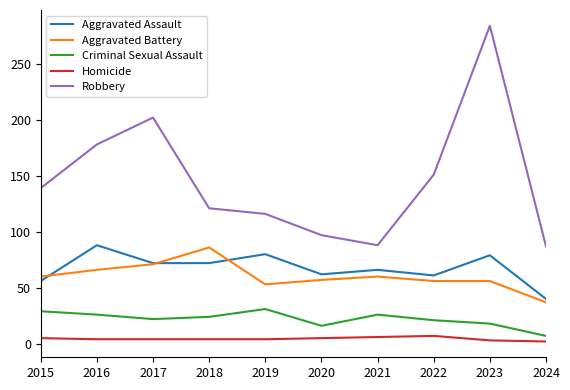

How many interior local valleys does the Robbery series have?

1